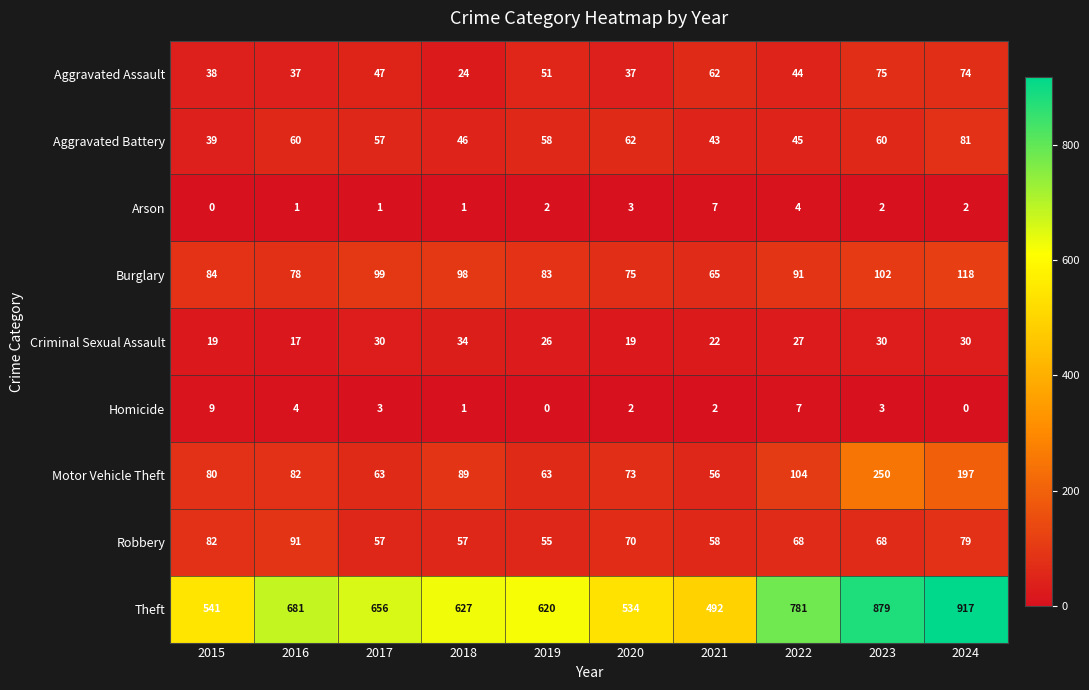

True or false: Homicide has a value of 1 at 2020.

False